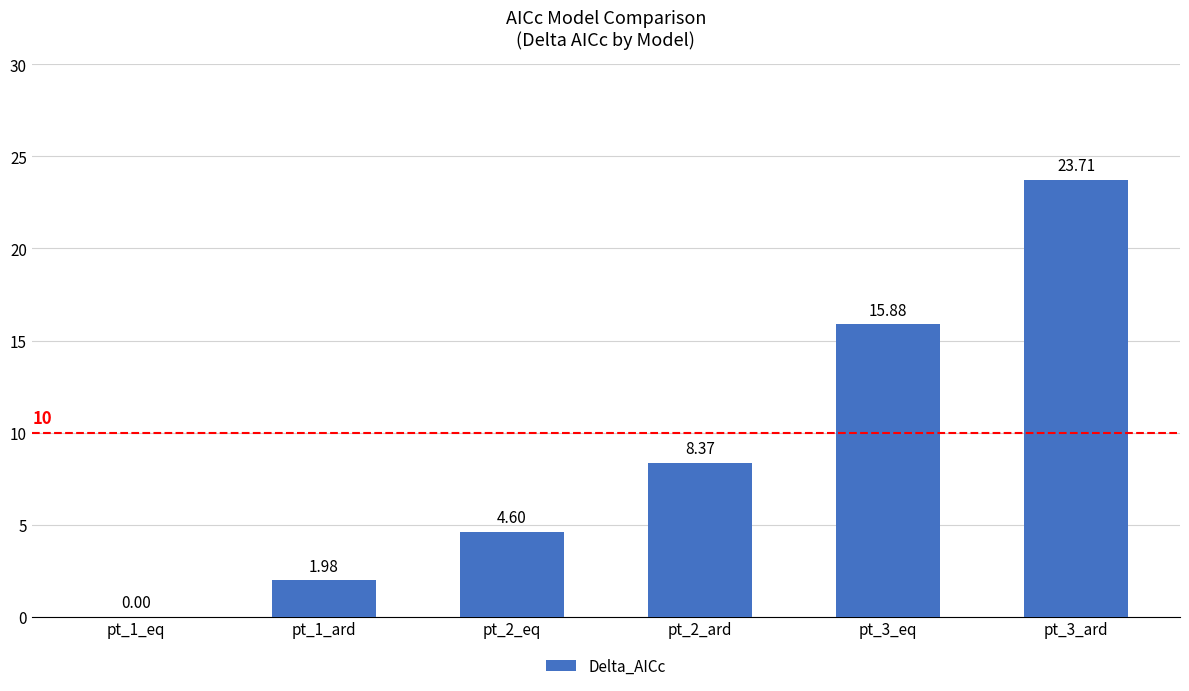

Approximately how many times larger is the value at pt_3_ard compared to pt_1_ard?

12.0